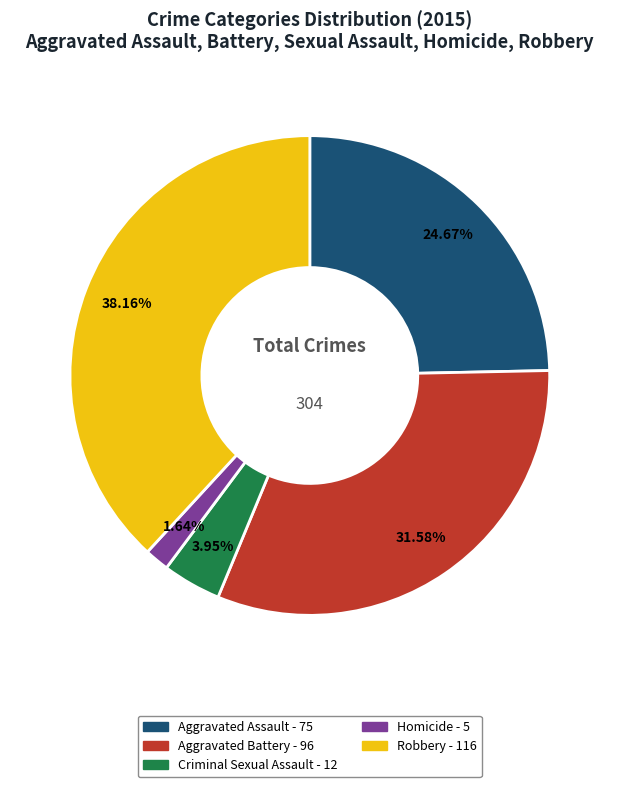

Does any single category account for the majority?

No